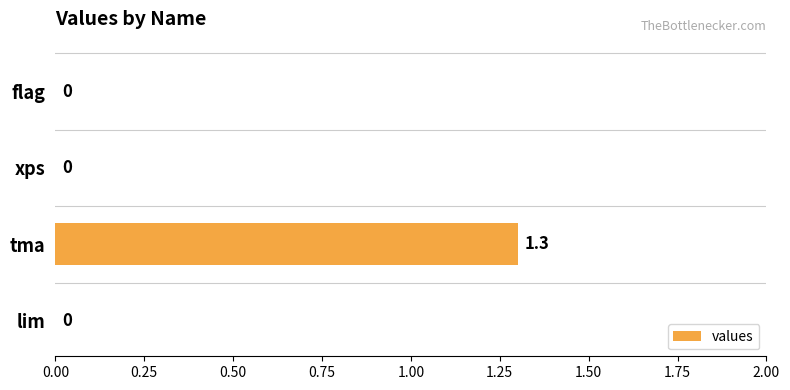

How many data points does each series have?

4